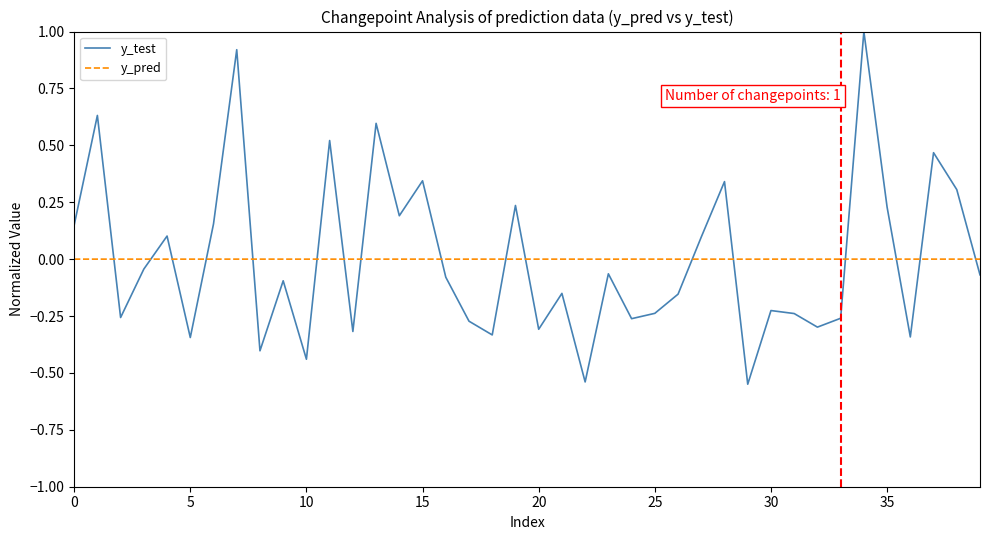

What is the maximum value for y_test?

1.0